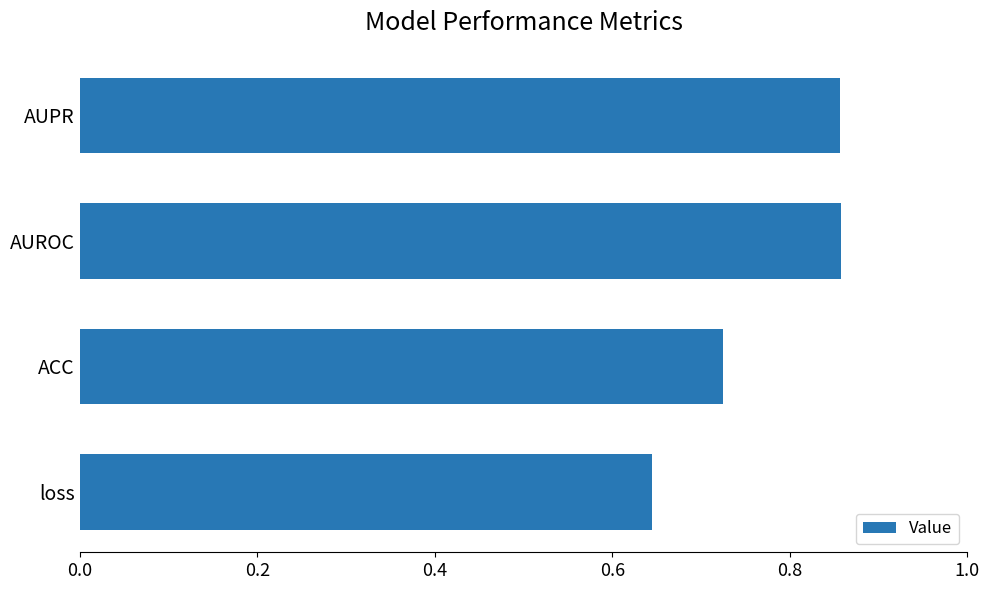

The value at loss is 0.9. True or false?

False